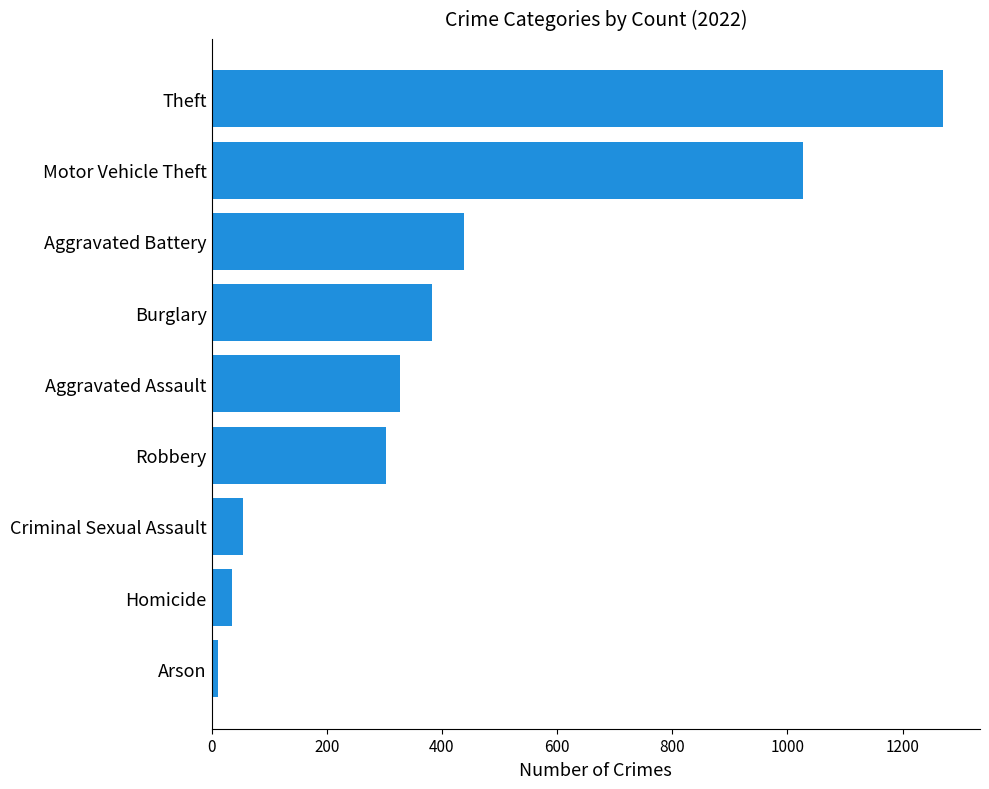

Between Robbery and Theft, which is larger?

Theft